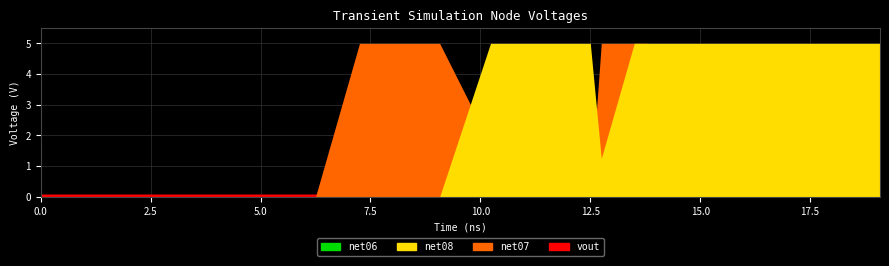

At which category does the chart reach its peak across all series?

23